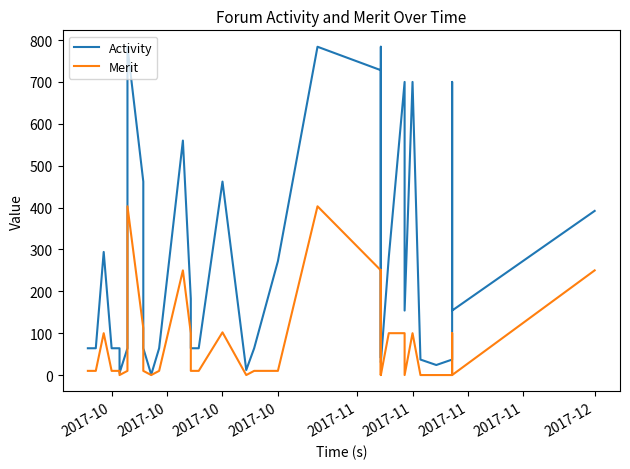

Which series has the largest total across all categories?

Activity